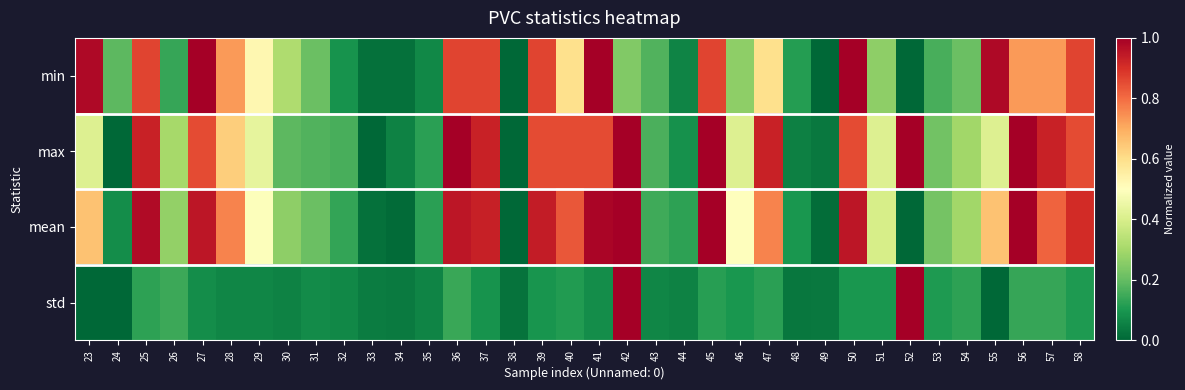

How many data points does each series have?

36